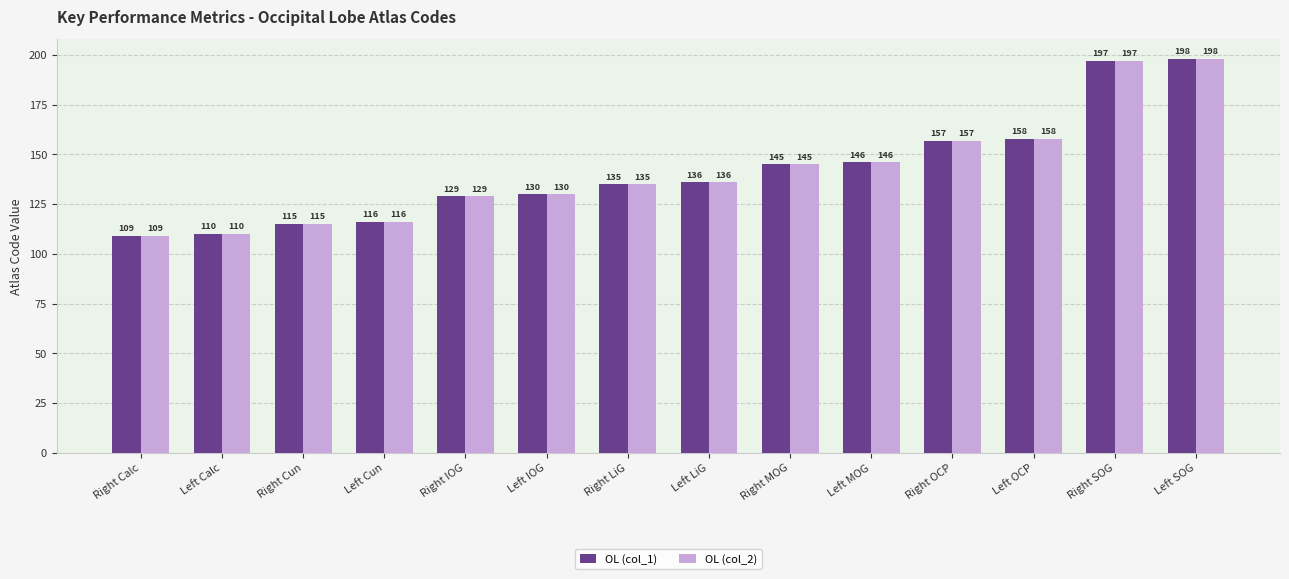

What is the value of the OL (col_1) bar at the 1st from the left?

109